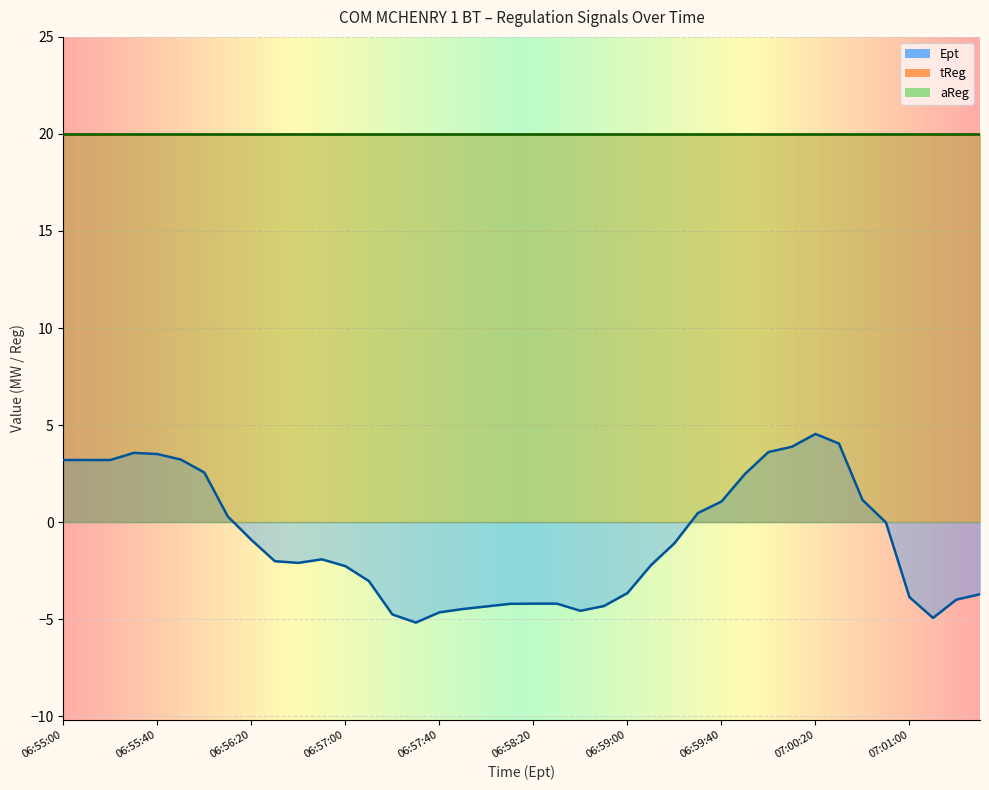

What are all the series names shown in the legend?

Ept, tReg, aReg